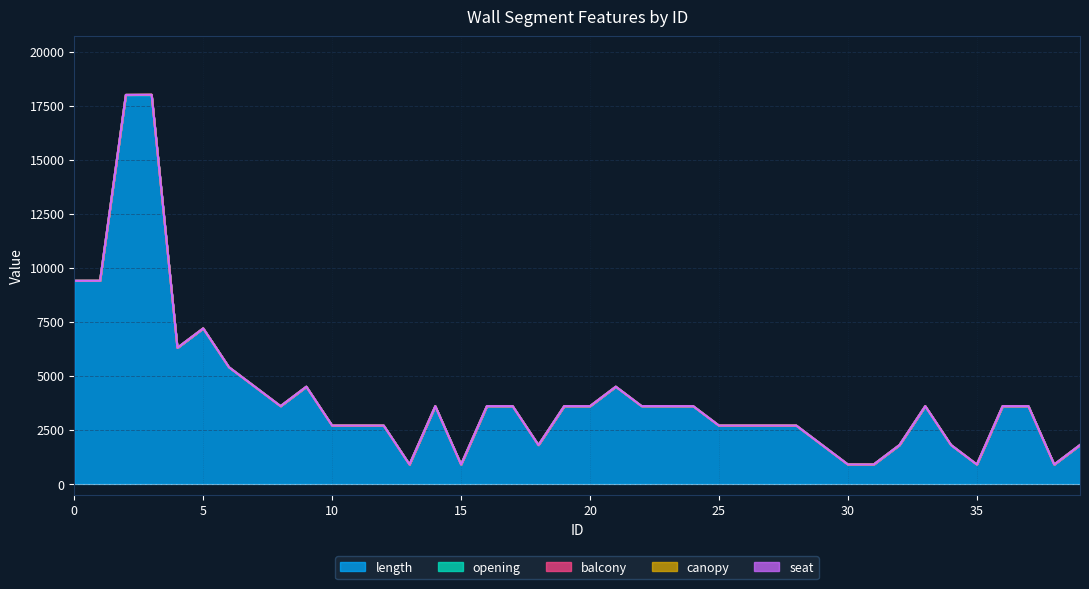

Where is the first local minimum for length?

4